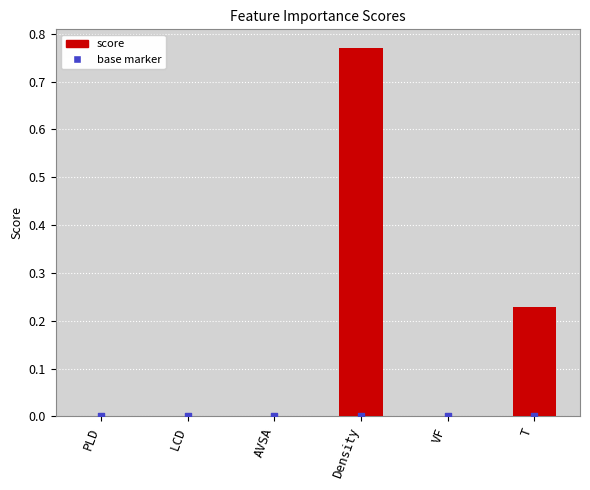

What are all the series names shown in the legend?

score, base marker